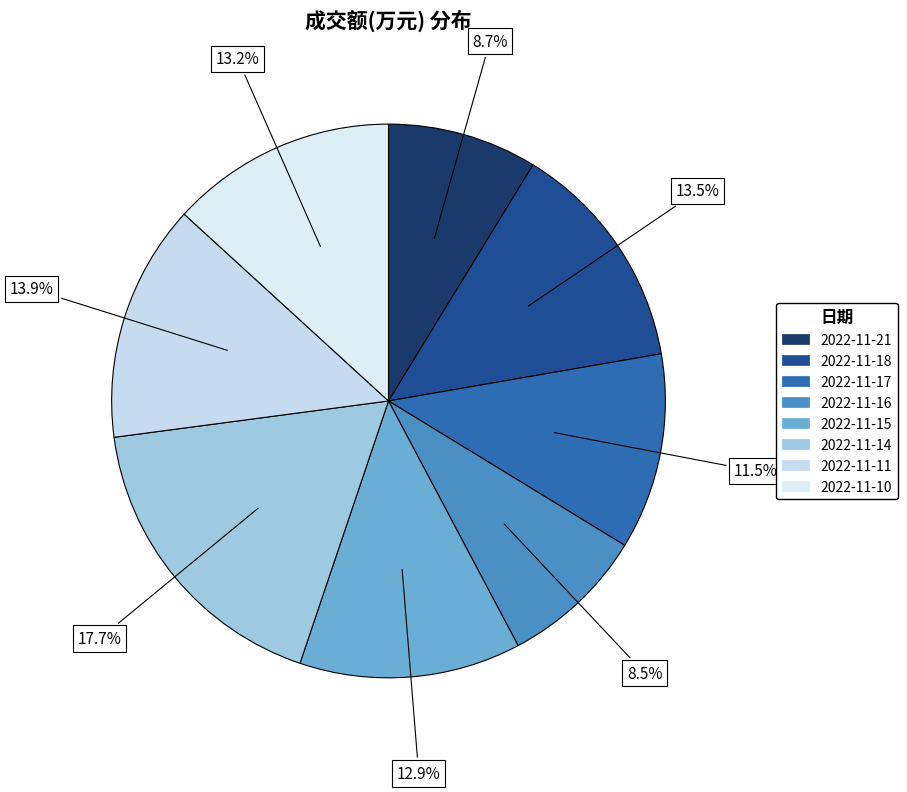

How many slices are in this pie chart?

8